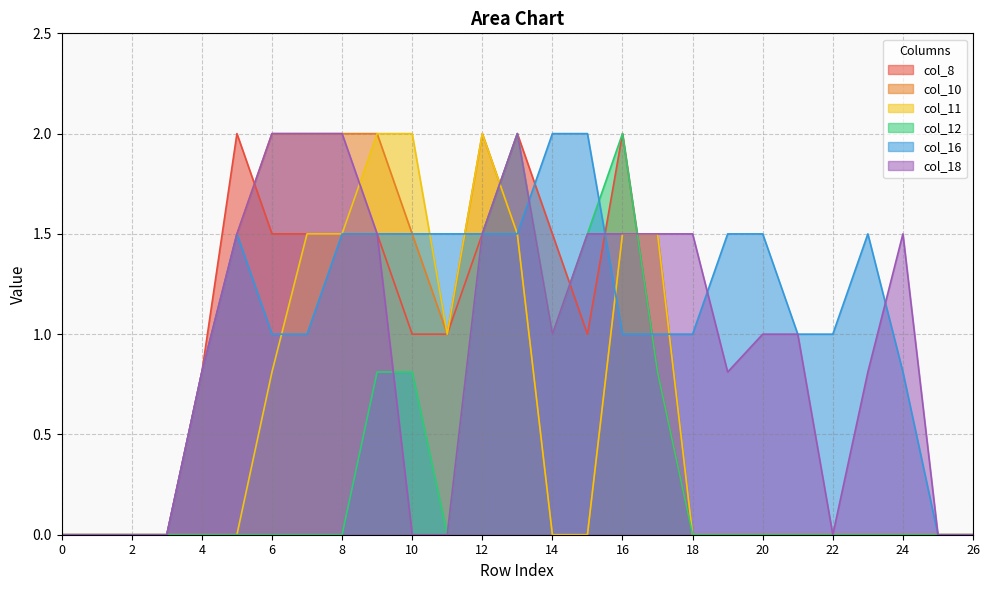

How many lines are shown in the chart?

6